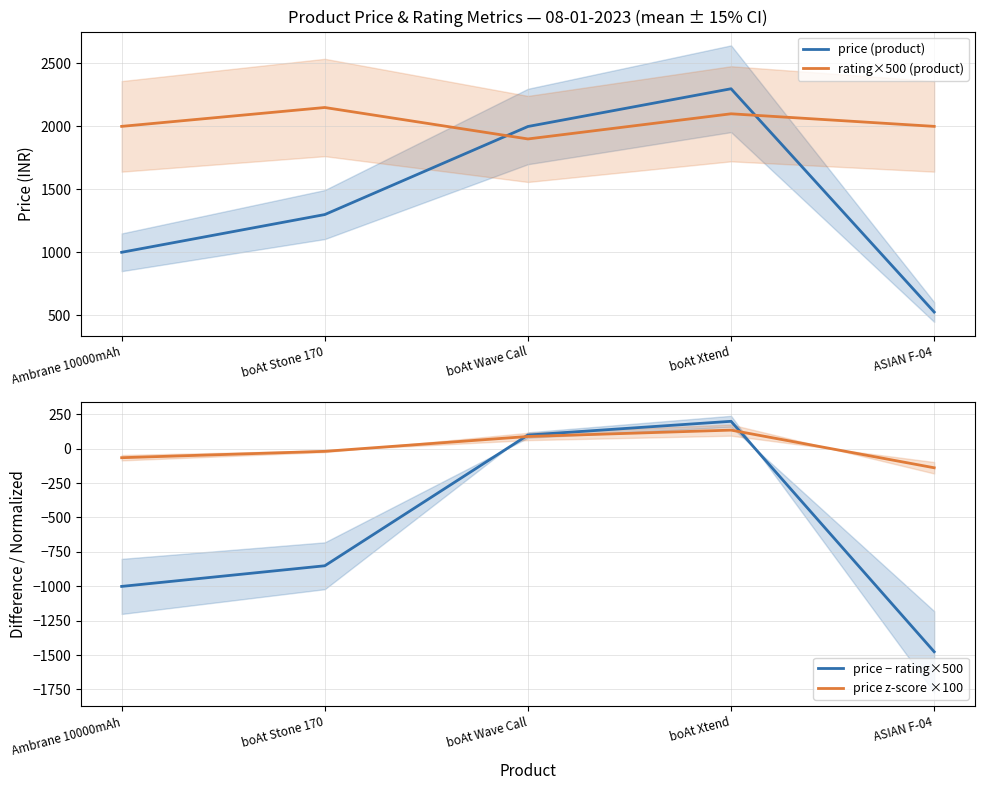

Reading left to right, list all the values displayed in this chart.

price (product): 999.0	1299.0	1999.0	2299.0	524.0
rating×500 (product): 2000.0	2150.0	1900.0	2100.0	2000.0
price − rating×500: -1001.0	-851.0	99.0	199.0	-1476.0
price z-score ×100: -65.5	-19.3	88.7	134.9	-138.8